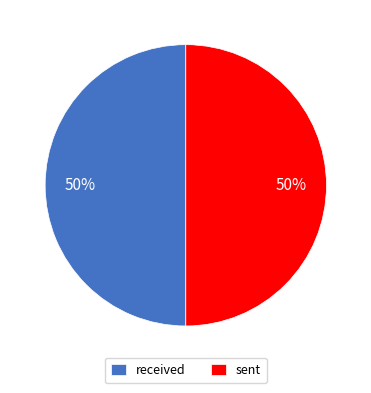

Is it true that sent is 63% of the pie?

False